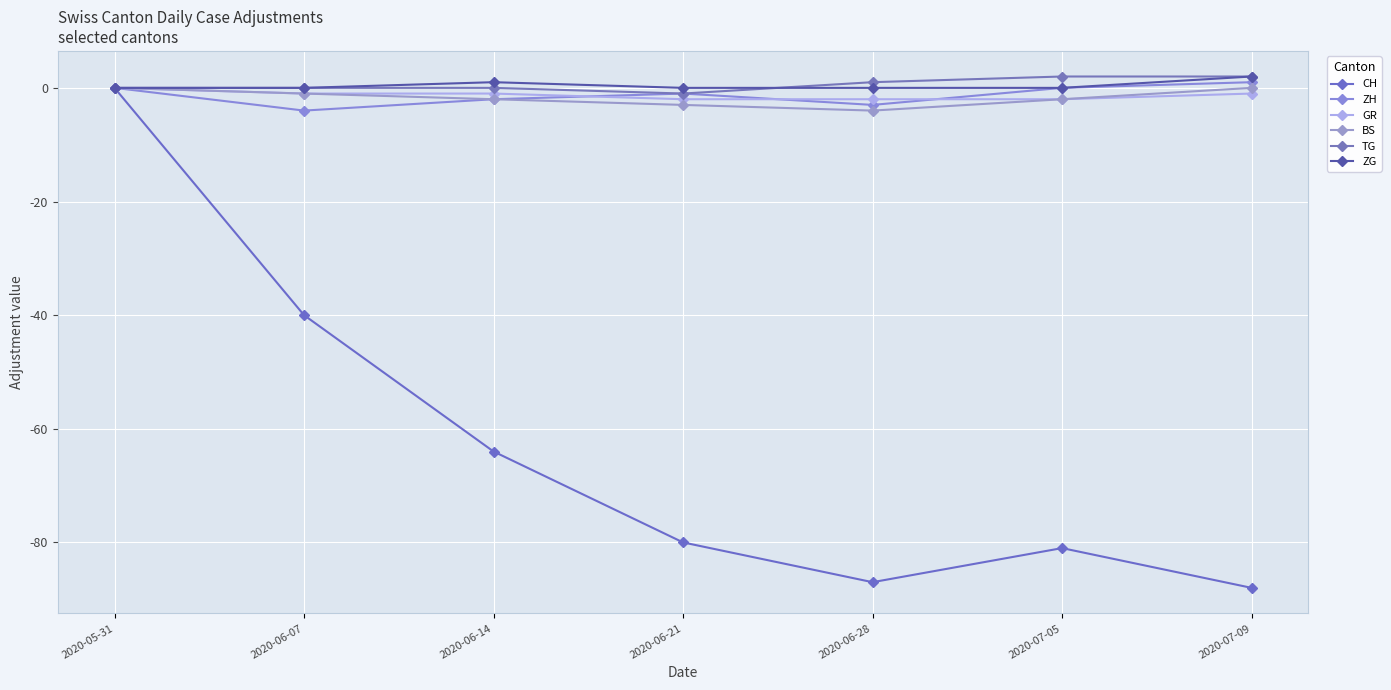

At which category is the sum across all series the highest?

2020-05-31